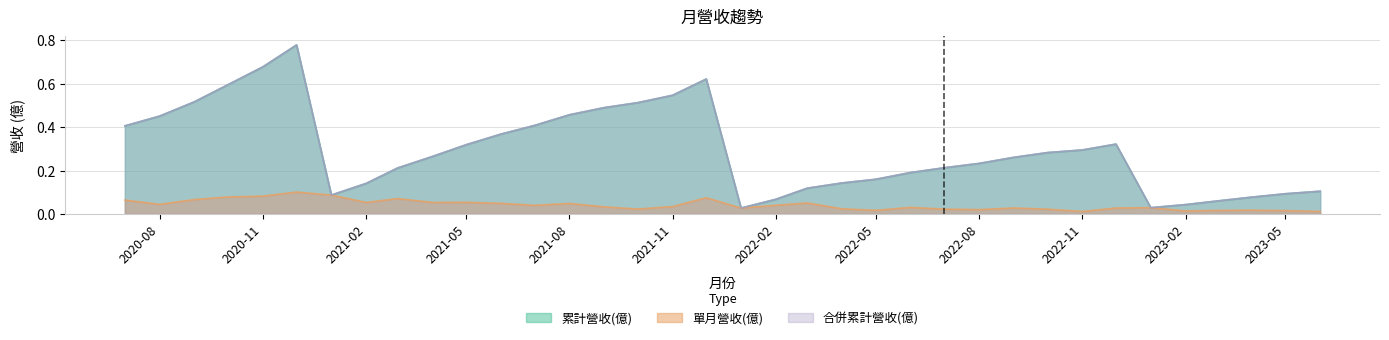

What is the difference between the maximum and minimum values in the 累計營收(億) series?

0.8